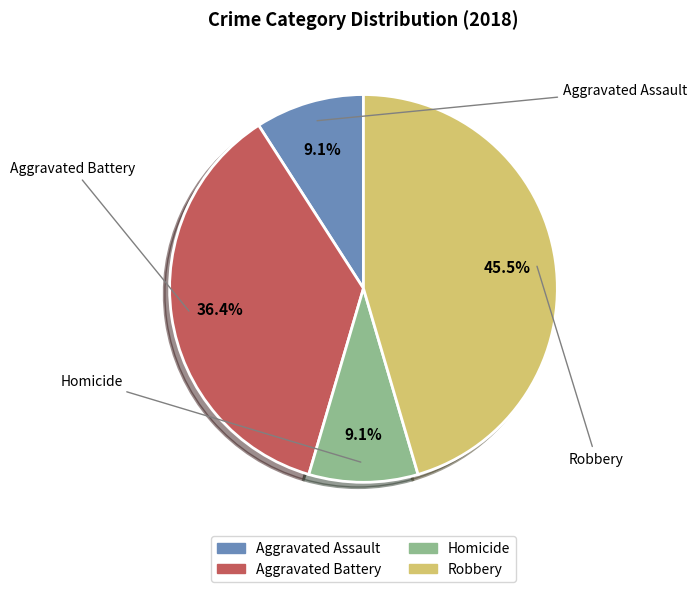

Is it true that Homicide is 1% of the pie?

False